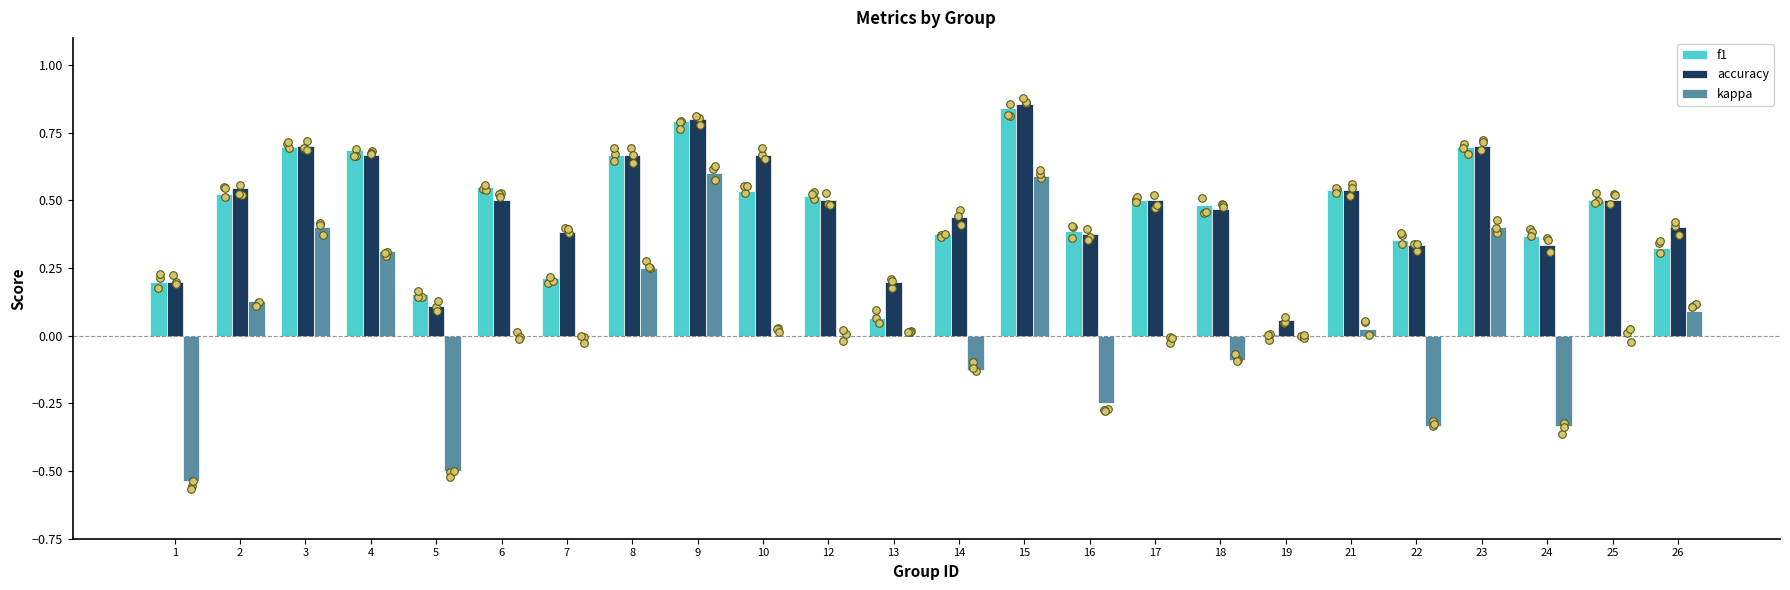

At which category is the sum across all series the highest?

15